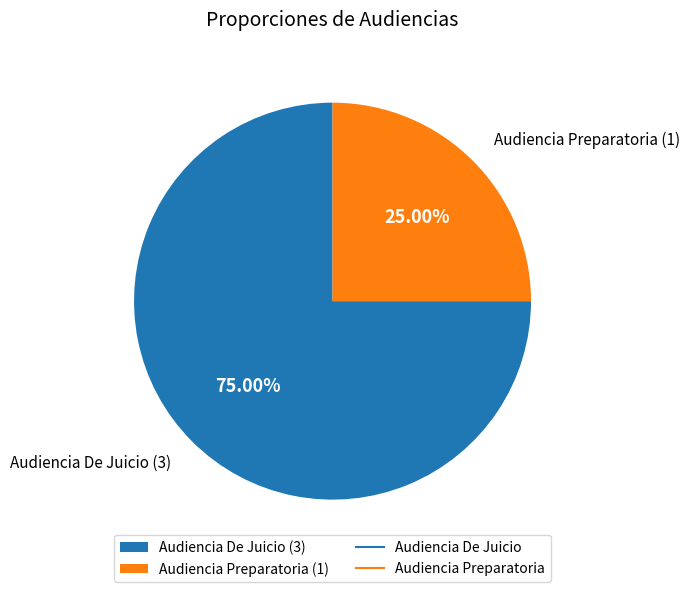

Is Audiencia De Juicio the majority of the pie?

Yes